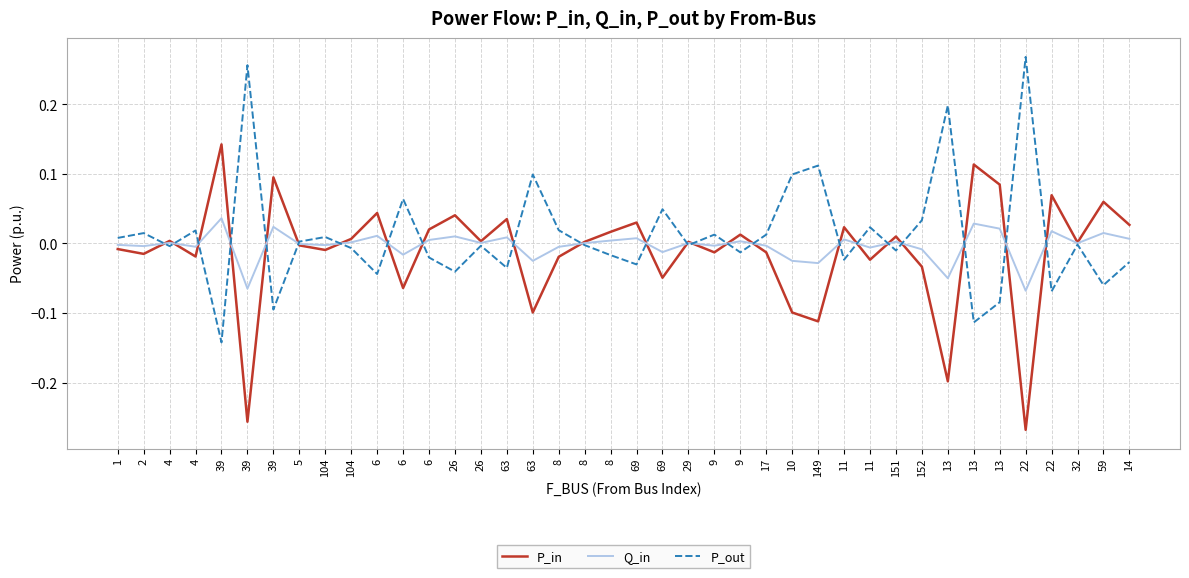

How many distinct data groups are displayed?

3